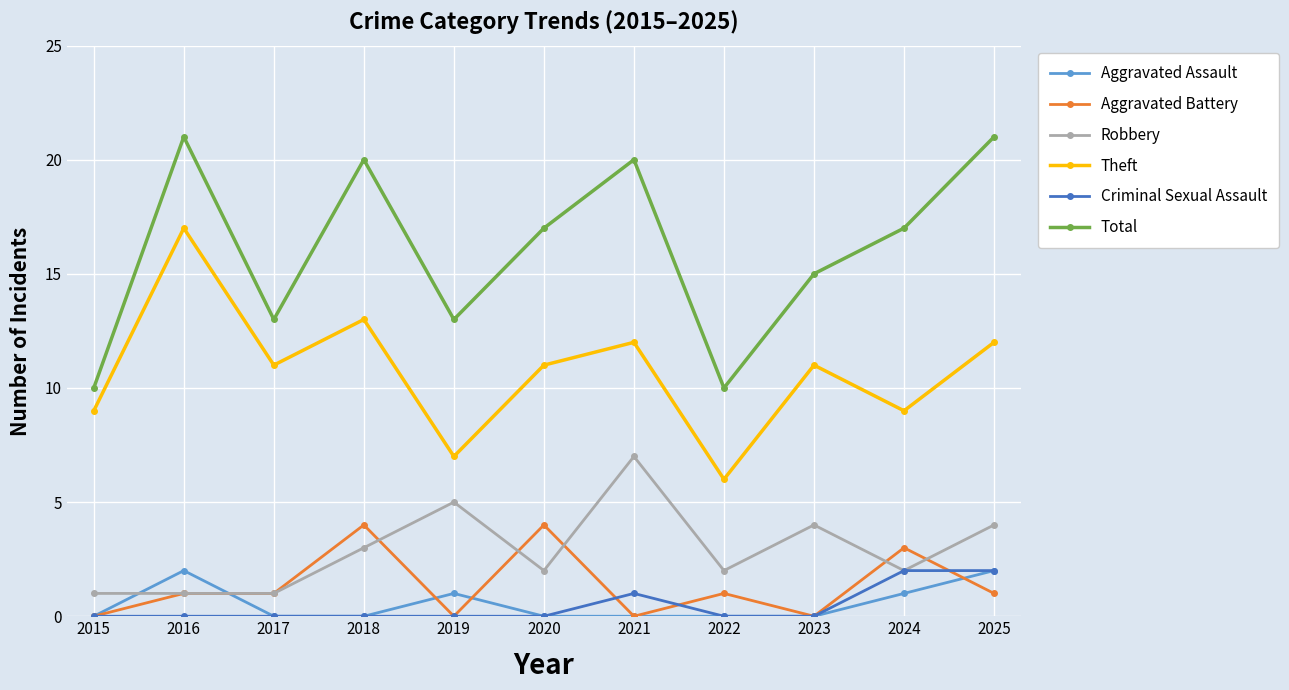

Reading left to right, extract all data points from this chart.

Aggravated Assault: 2015=0	2016=2	2017=0	2018=0	2019=1	2020=0	2021=0	2022=0	2023=0	2024=1	2025=2
Aggravated Battery: 2015=0	2016=1	2017=1	2018=4	2019=0	2020=4	2021=0	2022=1	2023=0	2024=3	2025=1
Robbery: 2015=1	2016=1	2017=1	2018=3	2019=5	2020=2	2021=7	2022=2	2023=4	2024=2	2025=4
Theft: 2015=9	2016=17	2017=11	2018=13	2019=7	2020=11	2021=12	2022=6	2023=11	2024=9	2025=12
Criminal Sexual Assault: 2015=0	2016=0	2017=0	2018=0	2019=0	2020=0	2021=1	2022=0	2023=0	2024=2	2025=2
Total: 2015=10	2016=21	2017=13	2018=20	2019=13	2020=17	2021=20	2022=10	2023=15	2024=17	2025=21